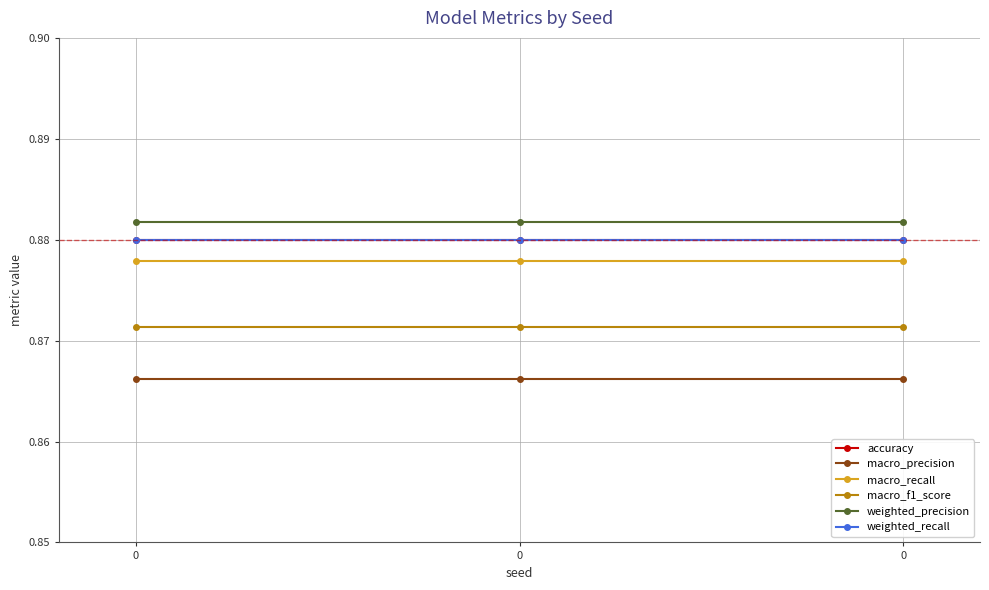

Is this an area chart (filled region under the line)?

No